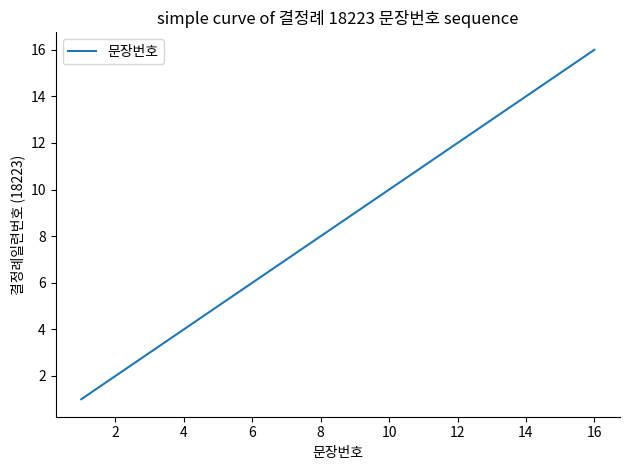

What is the maximum value shown in the chart?

16